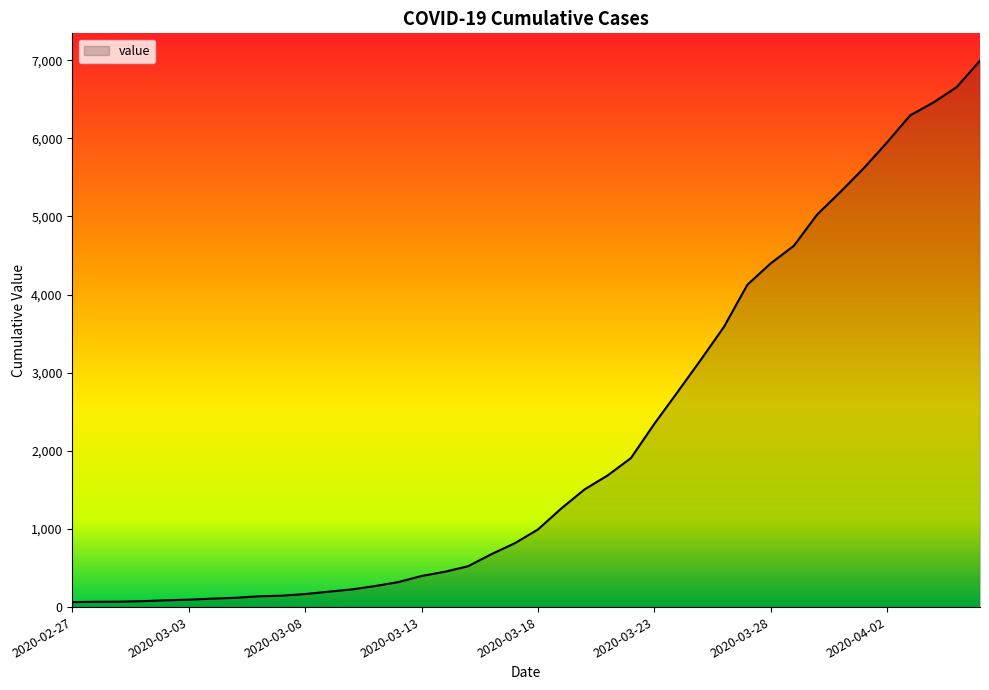

What is the greatest value displayed?

6995